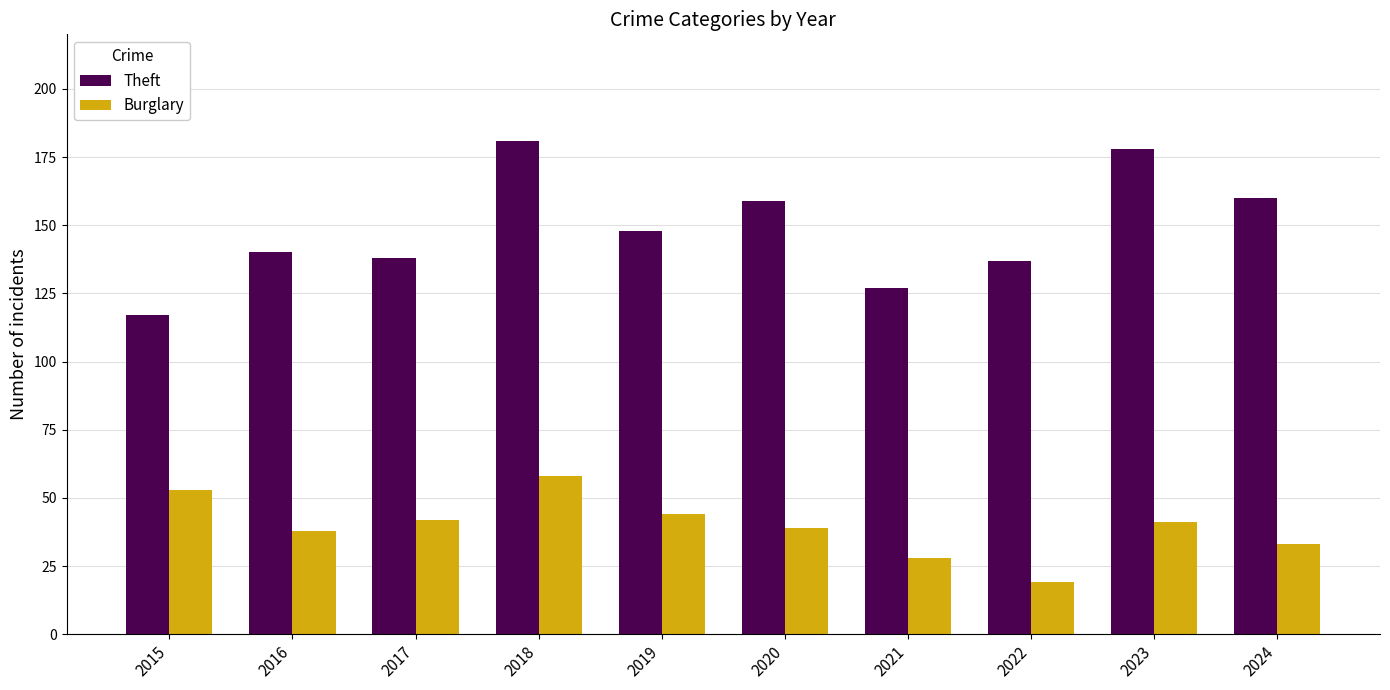

What is the average value of the Burglary series?

40